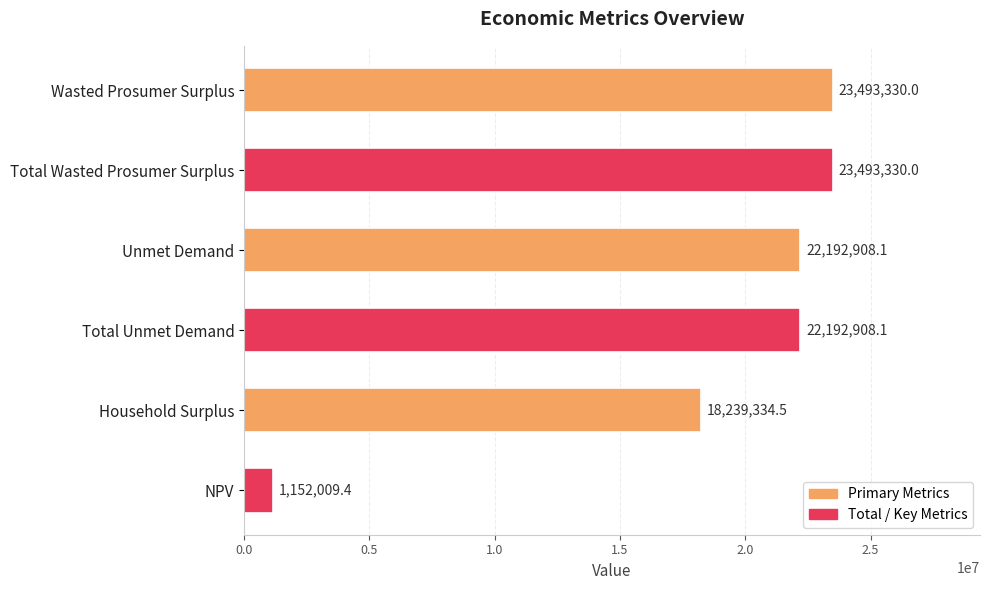

How many bars are there in total?

6